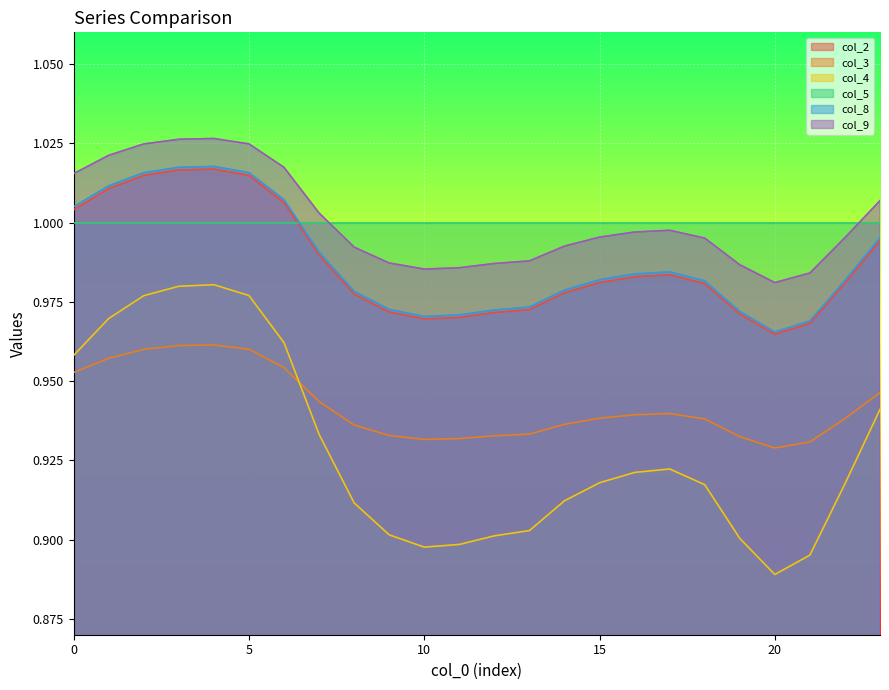

What is the greatest value displayed?

1.0